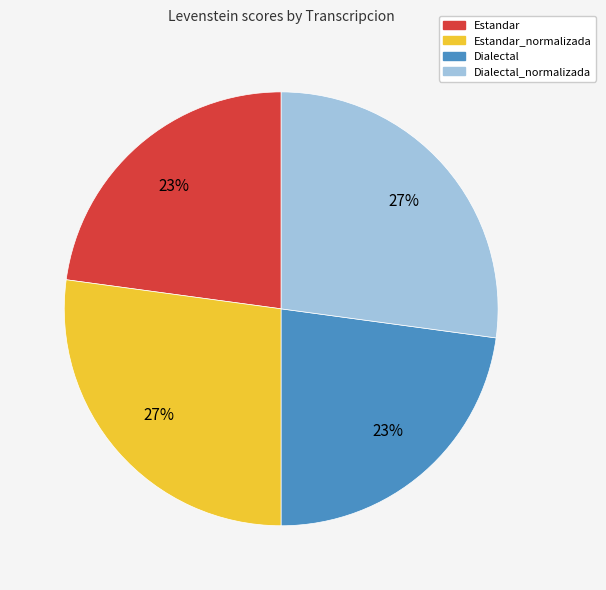

To the nearest percent, what is the average slice percentage?

25%